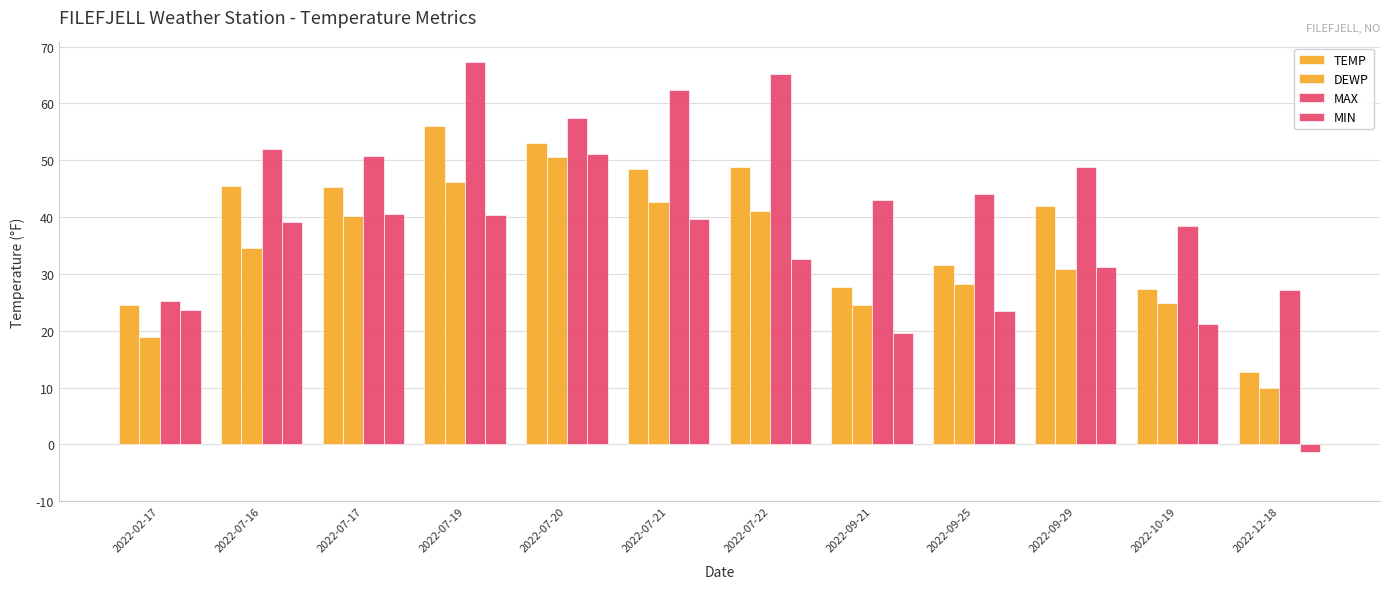

What is the difference between the maximum and second lowest values in the TEMP series?

31.5